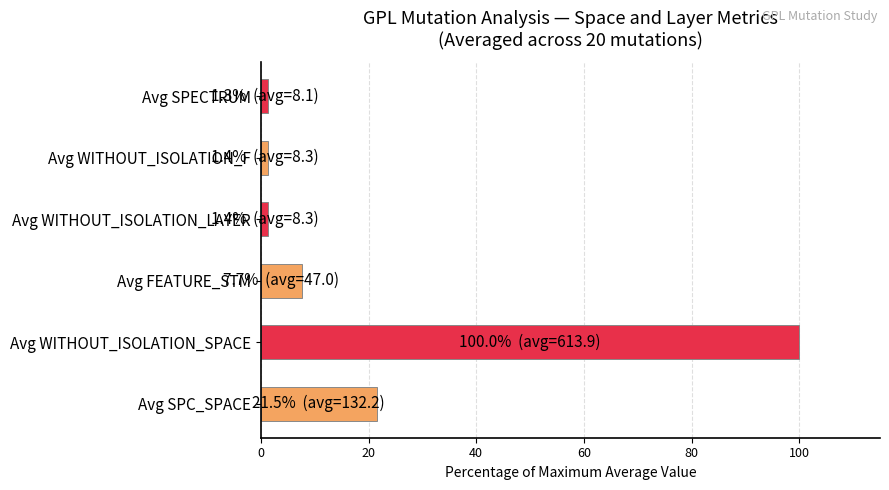

Approximately how many times larger is the value at Avg FEATURE_STM compared to Avg SPC_SPACE?

0.4